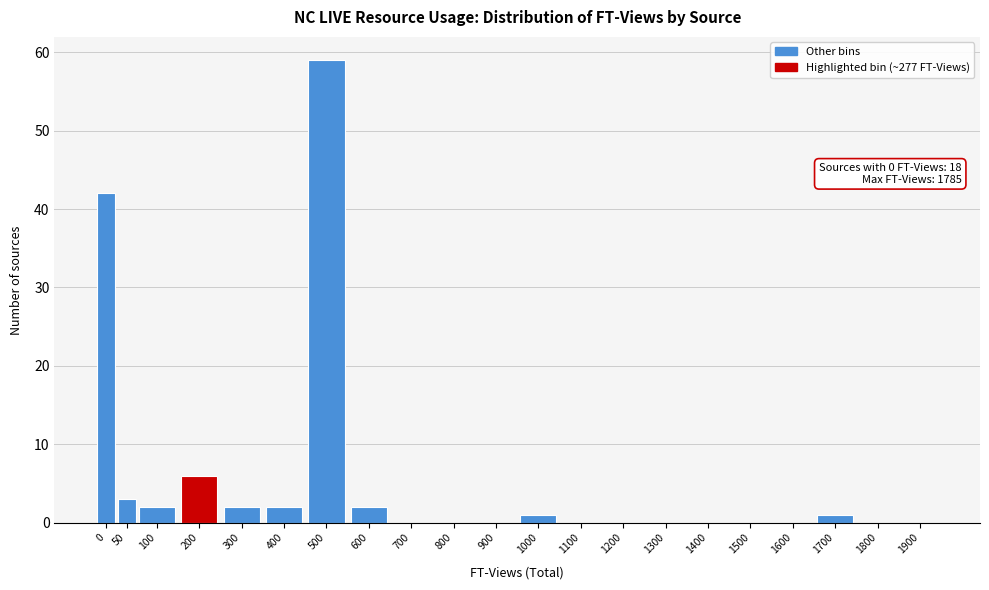

Reading right to left, what are all the values shown in this chart?

1900=0	1800=0	1700=1	1600=0	1500=0	1400=0	1300=0	1200=0	1100=0	1000=1	900=0	800=0	700=0	600=2	500=59	400=2	300=2	200=6	100=2	50=3	0=42